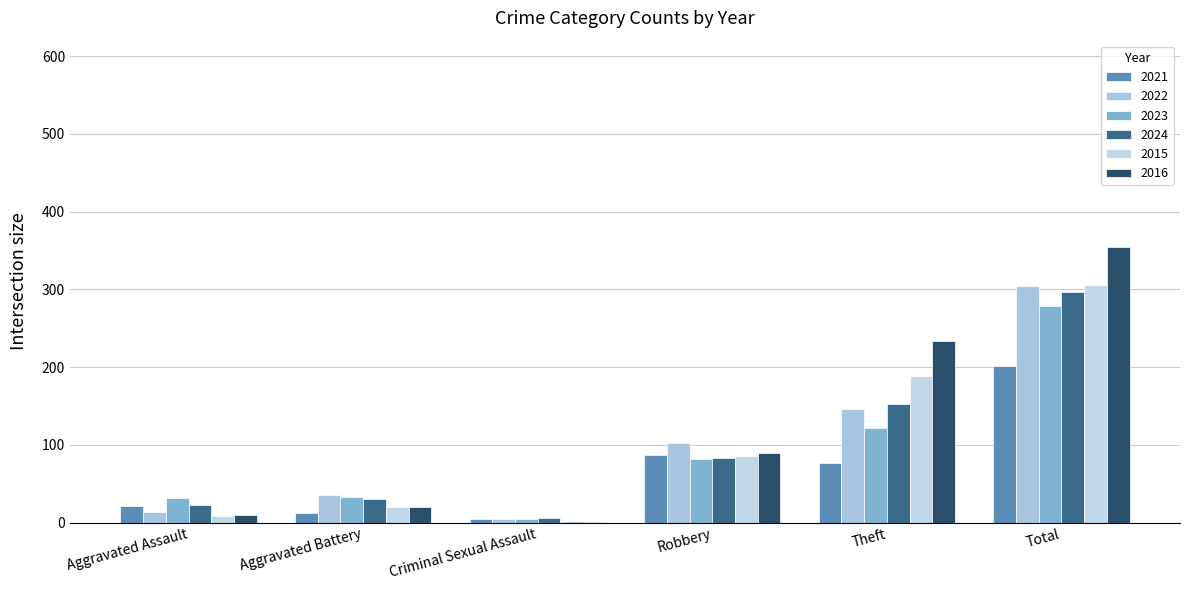

List the series in order of their peak value, highest first.

2016, 2015, 2022, 2024, 2023, 2021